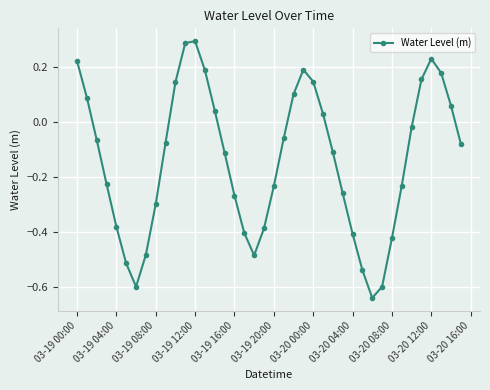

What is the difference between the maximum and minimum values?

0.9